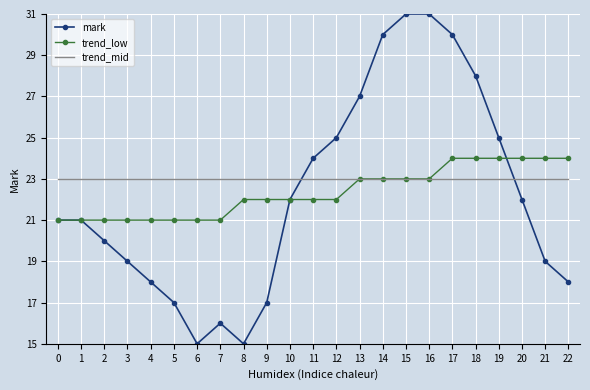

Is it true that mark equals 38 at 13?

False